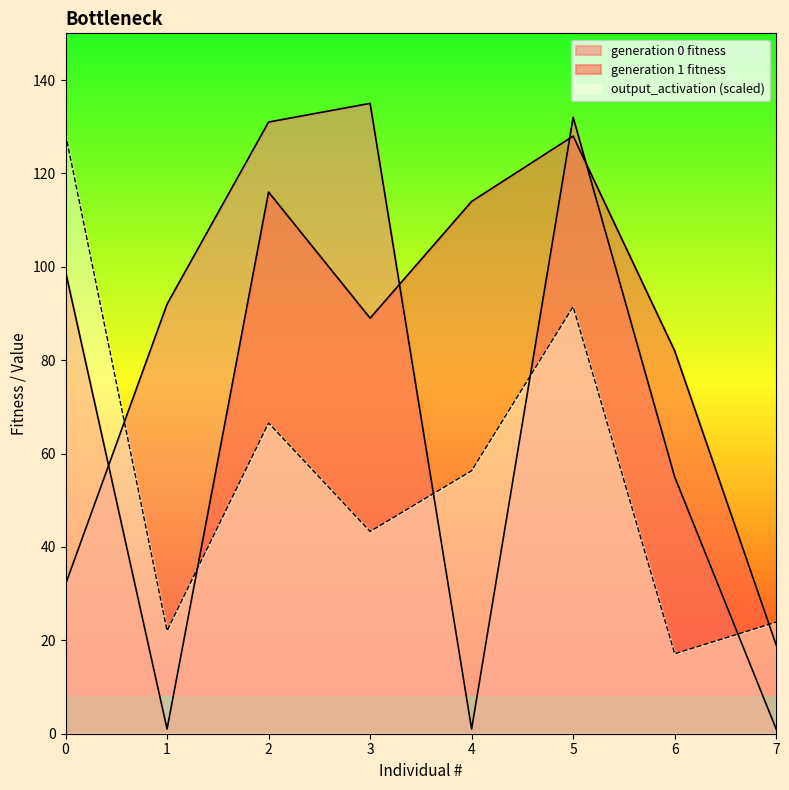

How many lines are shown in the chart?

3